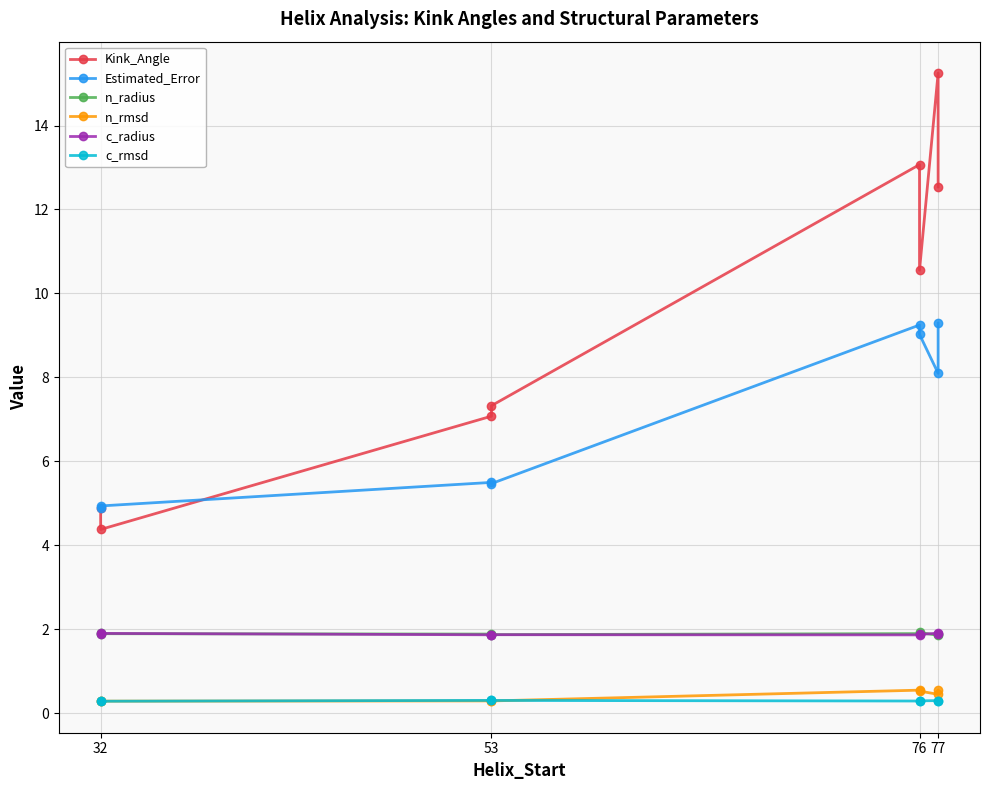

What is the value of the c_radius point at the 1st from the left?

1.9